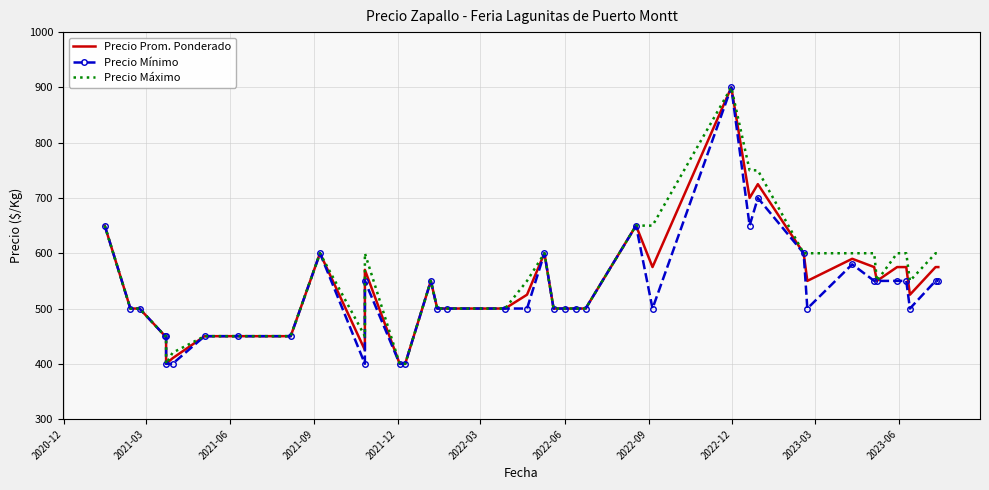

What is the value of the Precio Máximo point at the 26th from the left?

650